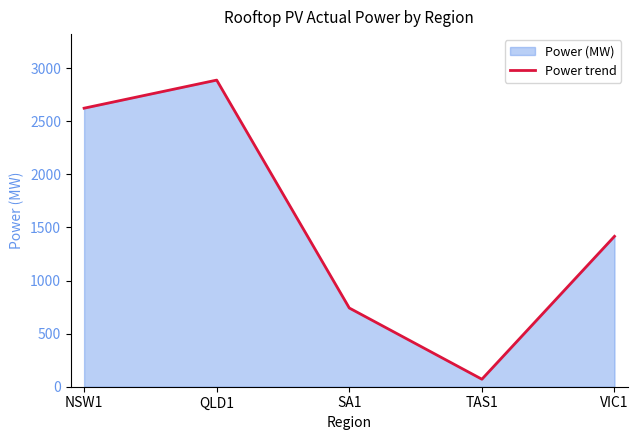

Reading left to right, what are all the values shown in this chart?

NSW1=2622.5	QLD1=2886.9	SA1=741.2	TAS1=70.7	VIC1=1416.1